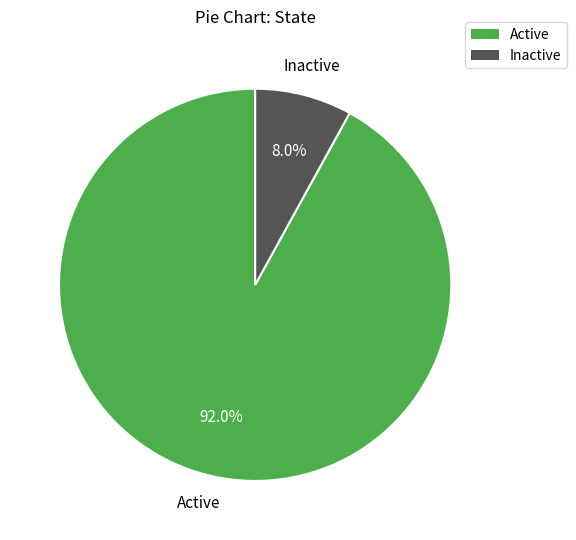

Which slice represents more than half of the pie?

Active